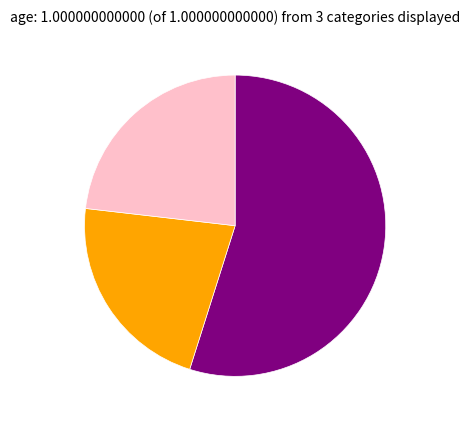

Is there a majority slice in this chart?

Yes